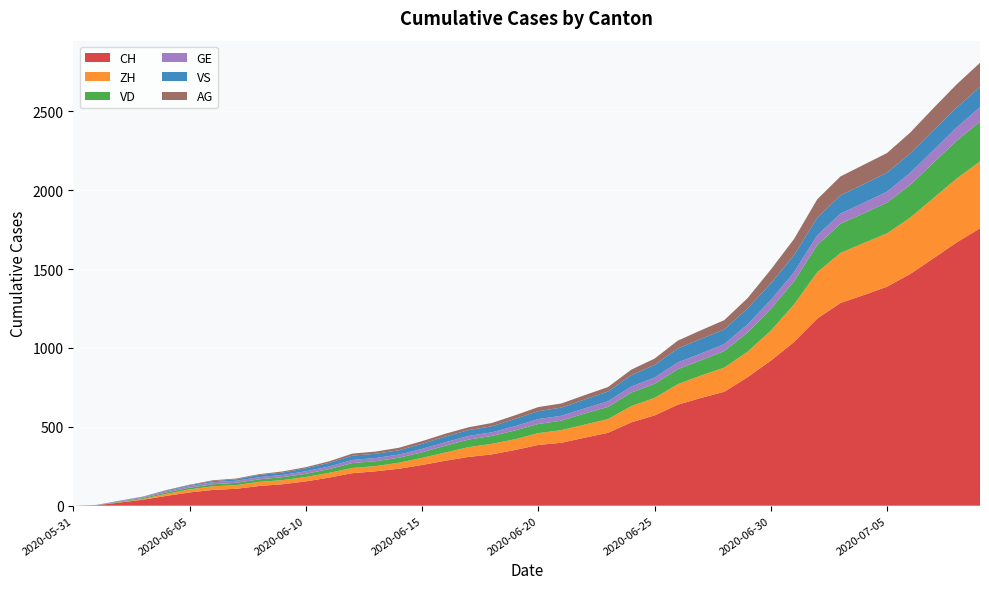

Reading right to left, what are all the values shown in this chart?

CH: 1758	1669	1568	1469	1388	1335	1285	1186	1037	919	814	722	683	640	572	528	462	431	399	385	353	325	309	285	258	234	218	206	178	154	136	125	107	100	84	62	38	20	3	0
ZH: 424	405	382	357	338	330	317	294	238	190	162	153	142	130	111	103	87	83	80	75	68	67	62	52	45	38	33	33	30	28	26	26	23	23	19	13	5	2	0	0
VD: 252	240	224	208	195	188	185	172	147	138	121	105	97	95	89	86	77	71	60	58	56	50	48	43	35	32	31	31	24	20	19	16	15	13	11	9	6	4	0	0
GE: 92	84	80	76	69	67	64	62	57	56	52	44	43	43	40	38	36	32	31	31	27	23	23	22	22	20	20	20	16	16	14	14	13	13	10	8	6	4	1	0
VS: 128	126	126	123	120	118	116	112	108	105	101	93	92	88	80	72	62	56	52	50	46	38	37	36	32	27	27	27	23	19	15	14	9	7	6	4	2	2	1	0
AG: 153	147	140	132	125	123	120	116	103	88	65	59	55	50	40	35	28	28	26	26	23	21	18	18	17	16	14	13	10	7	7	5	5	5	3	3	1	0	0	0